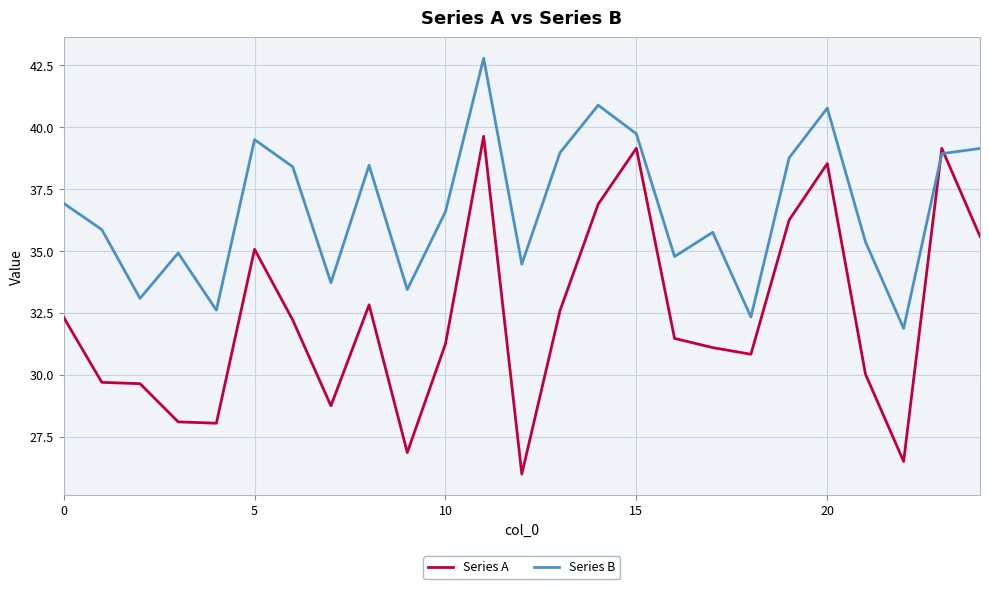

How many times do Series A and Series B cross each other?

2